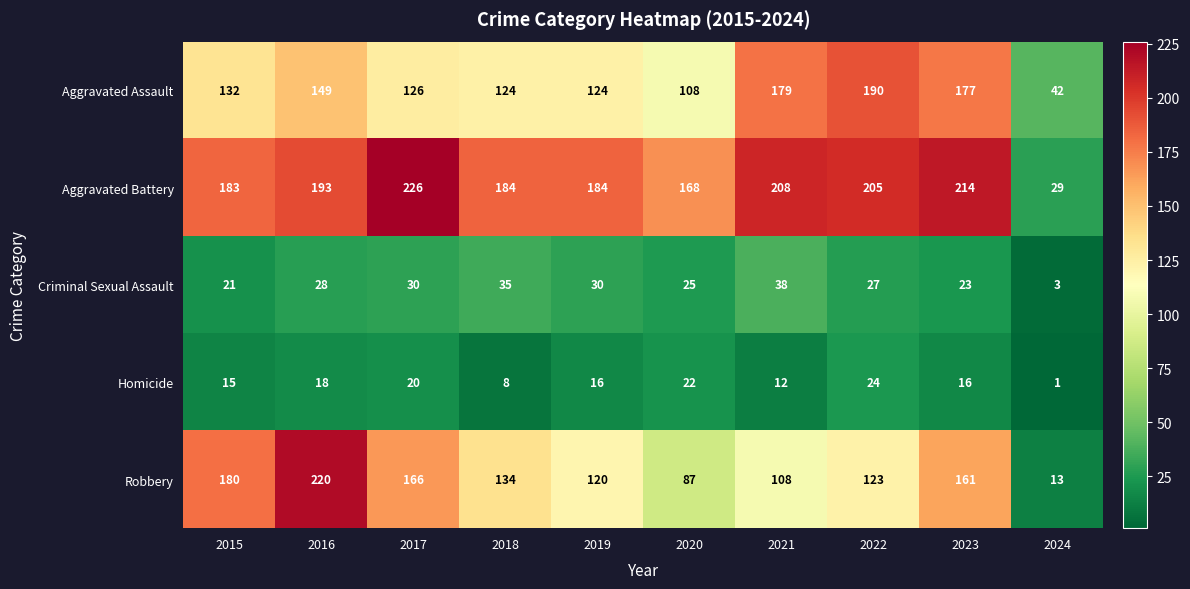

At which category does the chart reach its minimum across all series?

2024